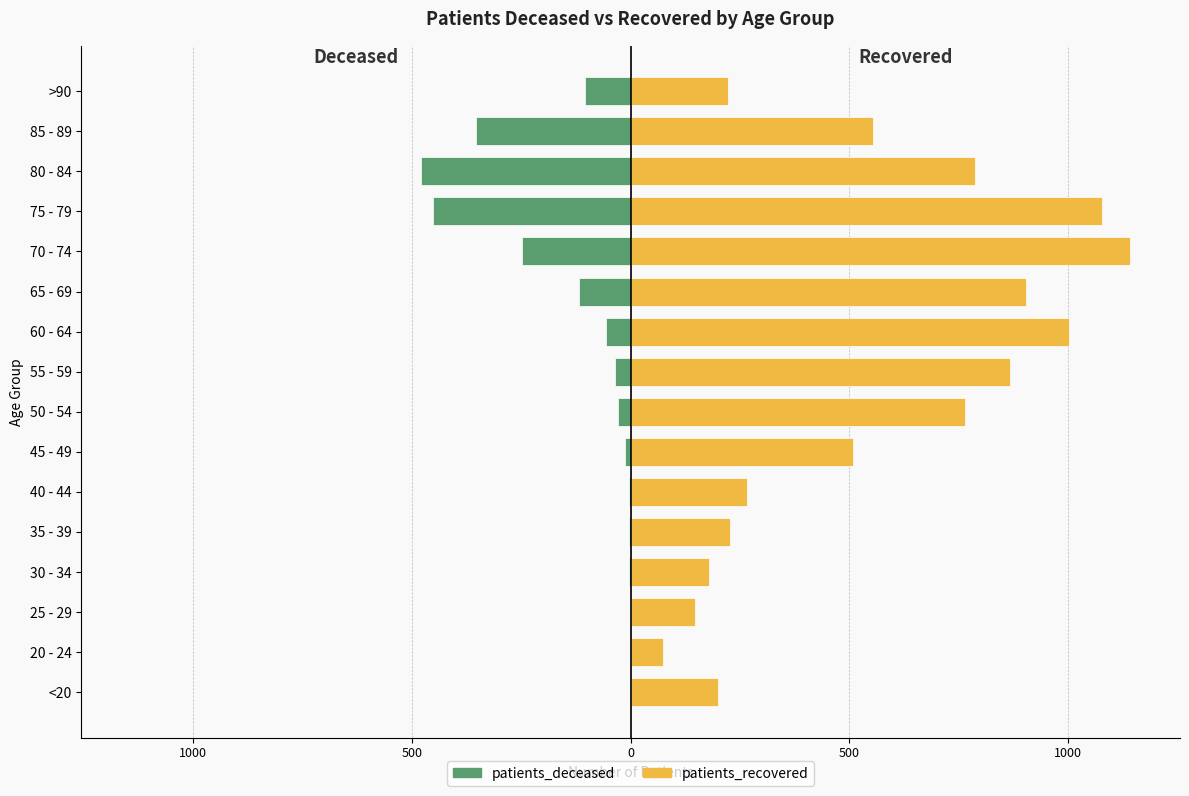

At how many categories does at least one series exceed -310?

16